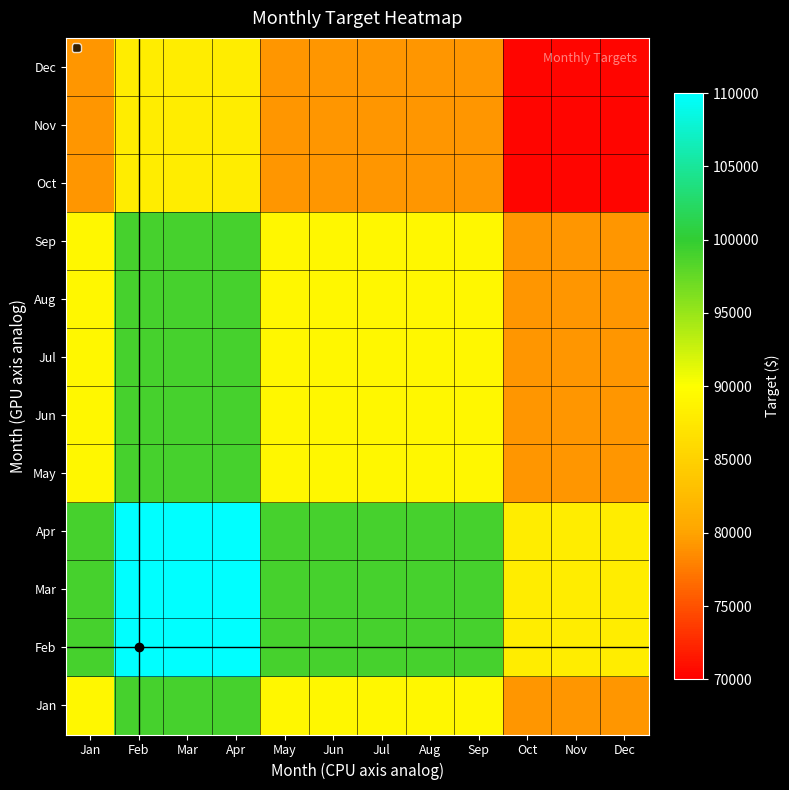

Reading right to left, list all the values displayed in this chart.

Jan: Dec=79200.0	Nov=79200.0	Oct=79200.0	Sep=89100.0	Aug=89100.0	Jul=89100.0	Jun=89100.0	May=89100.0	Apr=99000.0	Mar=99000.0	Feb=99000.0	Jan=89100.0
Feb: Dec=88000.0	Nov=88000.0	Oct=88000.0	Sep=99000.0	Aug=99000.0	Jul=99000.0	Jun=99000.0	May=99000.0	Apr=110000.0	Mar=110000.0	Feb=110000.0	Jan=99000.0
Mar: Dec=88000.0	Nov=88000.0	Oct=88000.0	Sep=99000.0	Aug=99000.0	Jul=99000.0	Jun=99000.0	May=99000.0	Apr=110000.0	Mar=110000.0	Feb=110000.0	Jan=99000.0
Apr: Dec=88000.0	Nov=88000.0	Oct=88000.0	Sep=99000.0	Aug=99000.0	Jul=99000.0	Jun=99000.0	May=99000.0	Apr=110000.0	Mar=110000.0	Feb=110000.0	Jan=99000.0
May: Dec=79200.0	Nov=79200.0	Oct=79200.0	Sep=89100.0	Aug=89100.0	Jul=89100.0	Jun=89100.0	May=89100.0	Apr=99000.0	Mar=99000.0	Feb=99000.0	Jan=89100.0
Jun: Dec=79200.0	Nov=79200.0	Oct=79200.0	Sep=89100.0	Aug=89100.0	Jul=89100.0	Jun=89100.0	May=89100.0	Apr=99000.0	Mar=99000.0	Feb=99000.0	Jan=89100.0
Jul: Dec=79200.0	Nov=79200.0	Oct=79200.0	Sep=89100.0	Aug=89100.0	Jul=89100.0	Jun=89100.0	May=89100.0	Apr=99000.0	Mar=99000.0	Feb=99000.0	Jan=89100.0
Aug: Dec=79200.0	Nov=79200.0	Oct=79200.0	Sep=89100.0	Aug=89100.0	Jul=89100.0	Jun=89100.0	May=89100.0	Apr=99000.0	Mar=99000.0	Feb=99000.0	Jan=89100.0
Sep: Dec=79200.0	Nov=79200.0	Oct=79200.0	Sep=89100.0	Aug=89100.0	Jul=89100.0	Jun=89100.0	May=89100.0	Apr=99000.0	Mar=99000.0	Feb=99000.0	Jan=89100.0
Oct: Dec=70400.0	Nov=70400.0	Oct=70400.0	Sep=79200.0	Aug=79200.0	Jul=79200.0	Jun=79200.0	May=79200.0	Apr=88000.0	Mar=88000.0	Feb=88000.0	Jan=79200.0
Nov: Dec=70400.0	Nov=70400.0	Oct=70400.0	Sep=79200.0	Aug=79200.0	Jul=79200.0	Jun=79200.0	May=79200.0	Apr=88000.0	Mar=88000.0	Feb=88000.0	Jan=79200.0
Dec: Dec=70400.0	Nov=70400.0	Oct=70400.0	Sep=79200.0	Aug=79200.0	Jul=79200.0	Jun=79200.0	May=79200.0	Apr=88000.0	Mar=88000.0	Feb=88000.0	Jan=79200.0